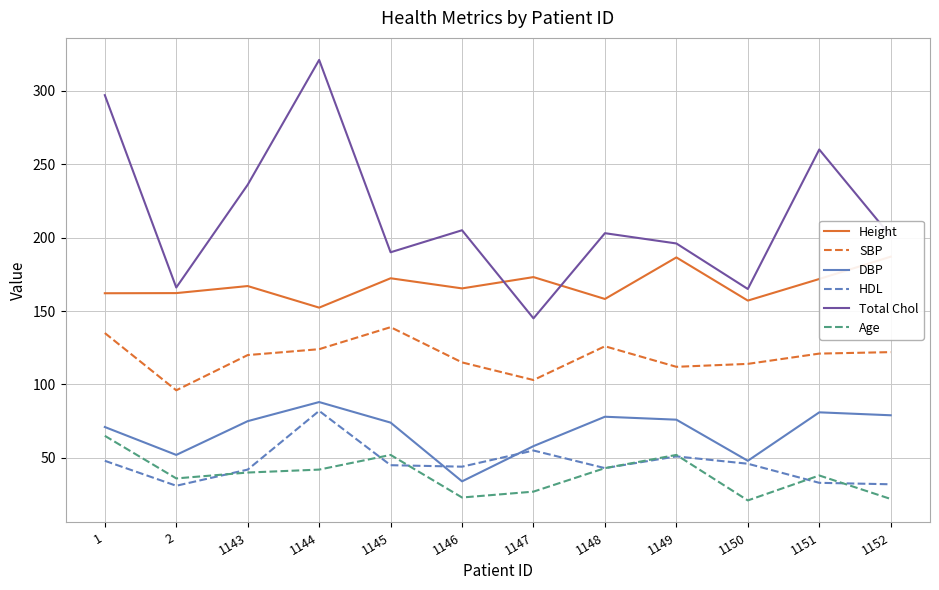

Where is the first local maximum for DBP?

1144